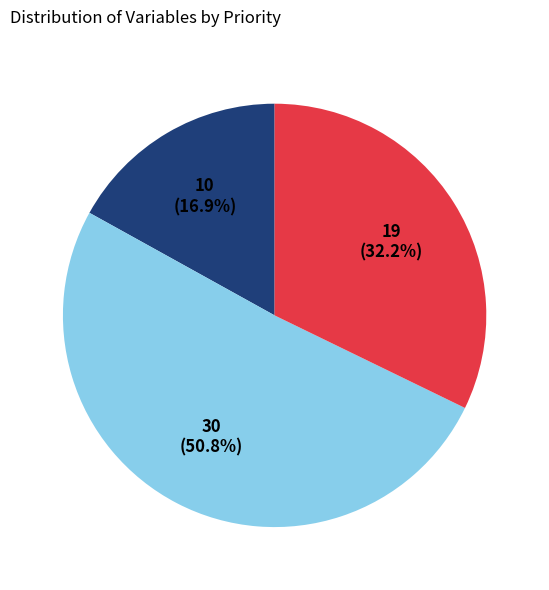

Is there any slice that represents more than half of the pie?

Yes